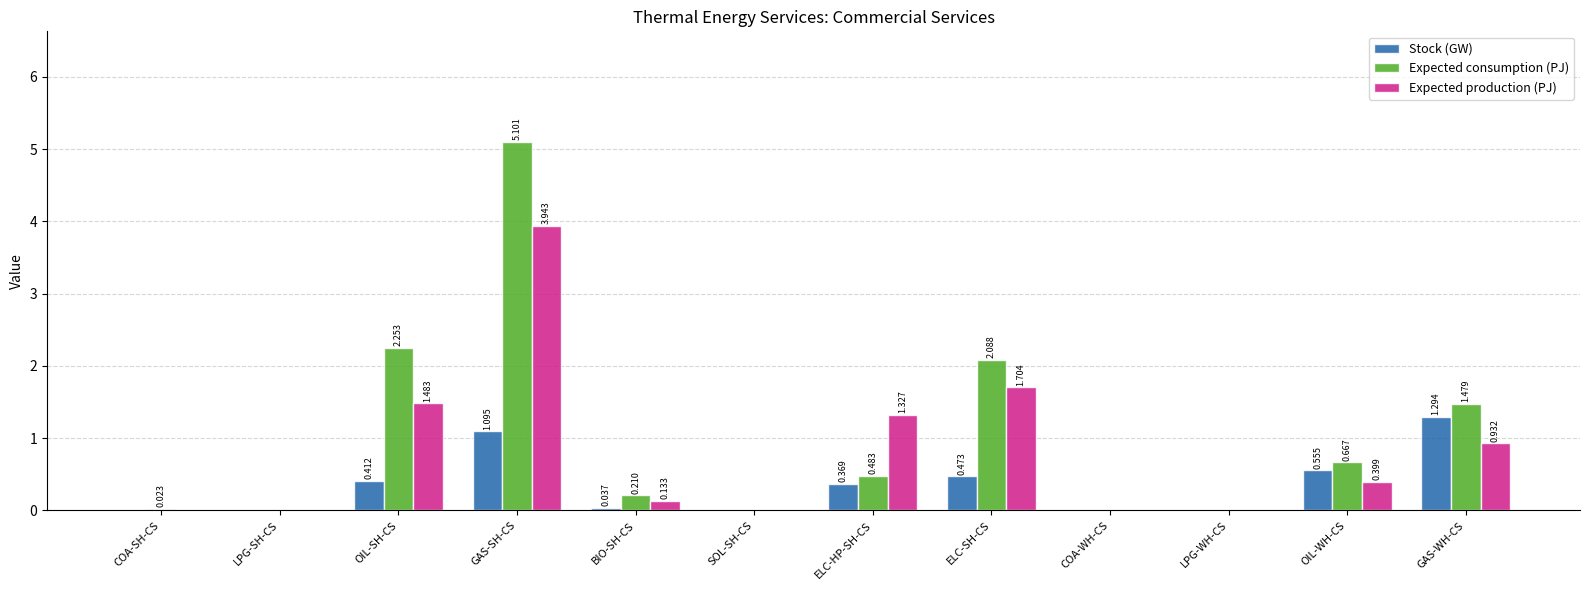

What is the sum of all Expected production (PJ) values?

9.9